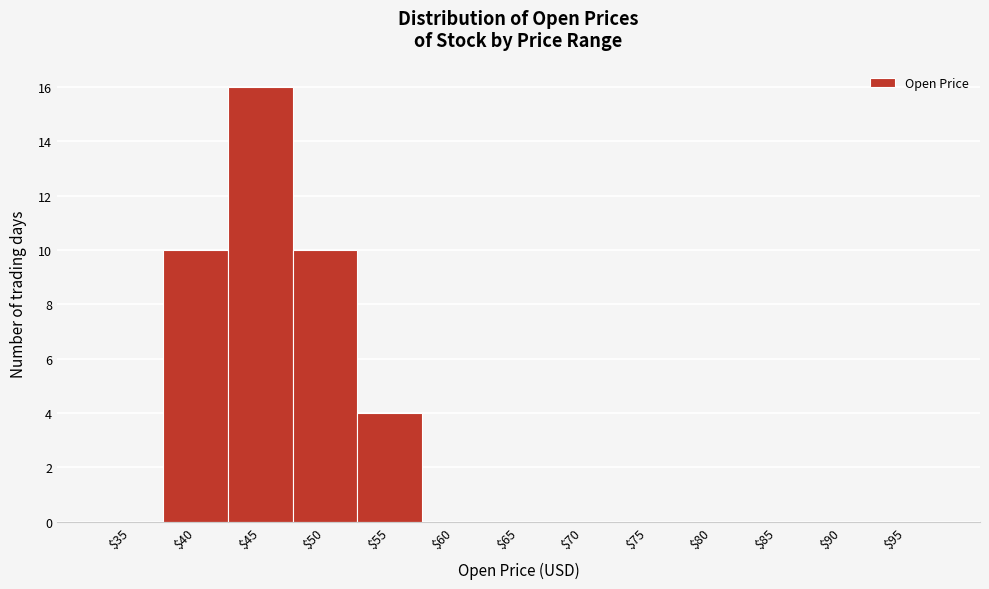

At which category does the chart reach its peak across all series?

$45